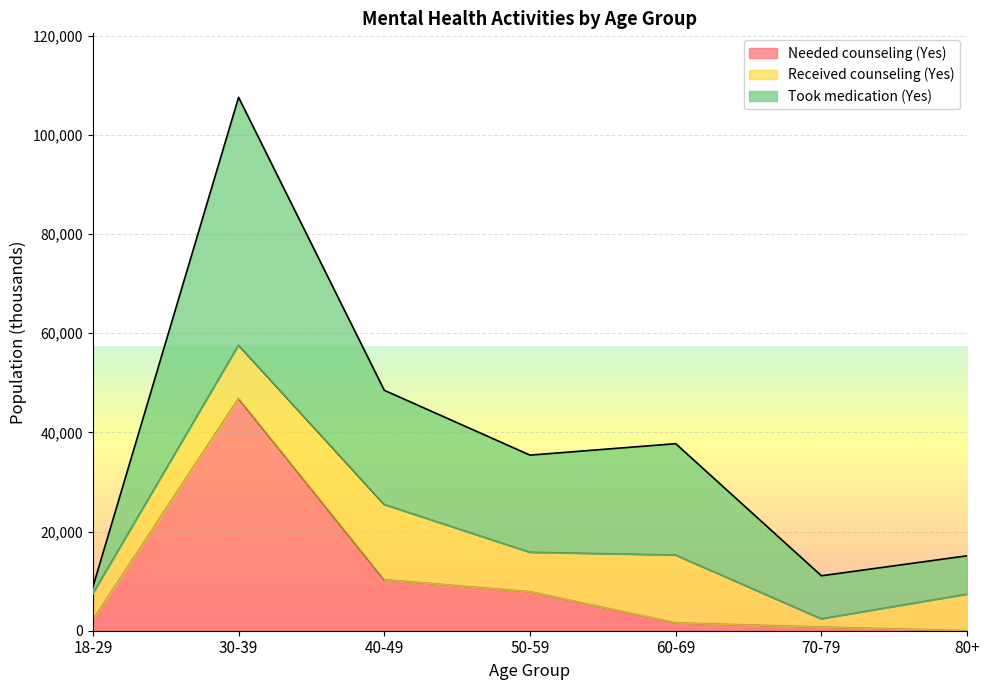

True or false: Needed counseling (Yes) and Took medication (Yes) intersect in this chart.

False